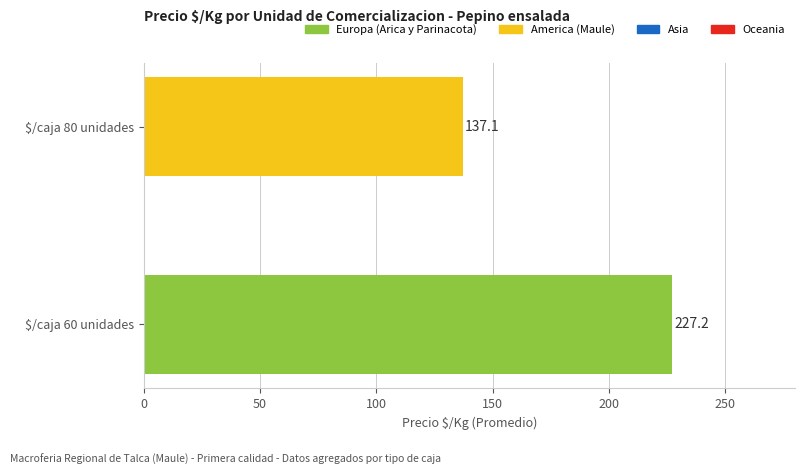

At how many categories does at least one series exceed 141?

1